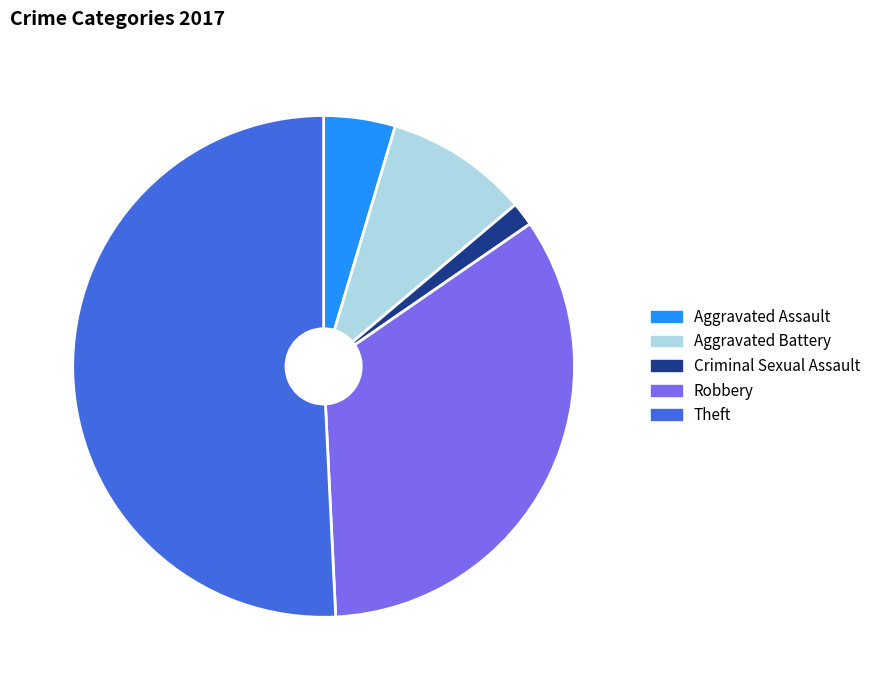

Combined, do Aggravated Assault and Robbery account for over 50%?

No